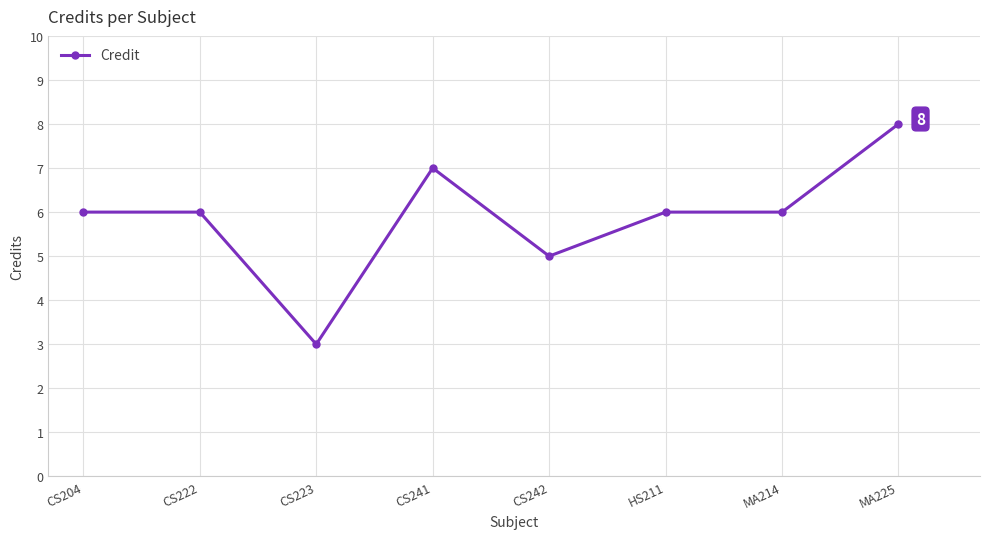

What is the approximate value at CS223?

3